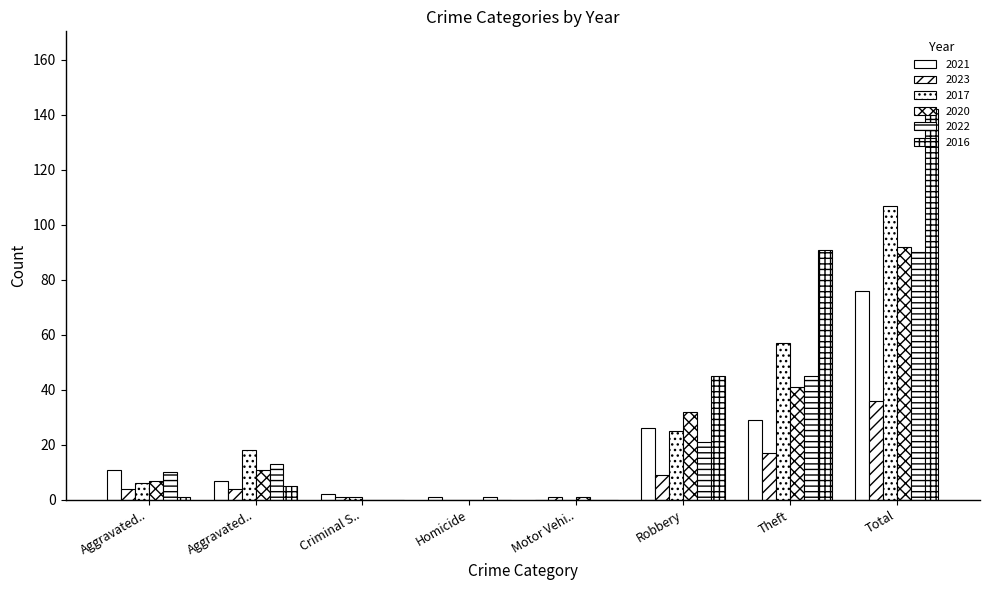

How many groups of bars are there?

8